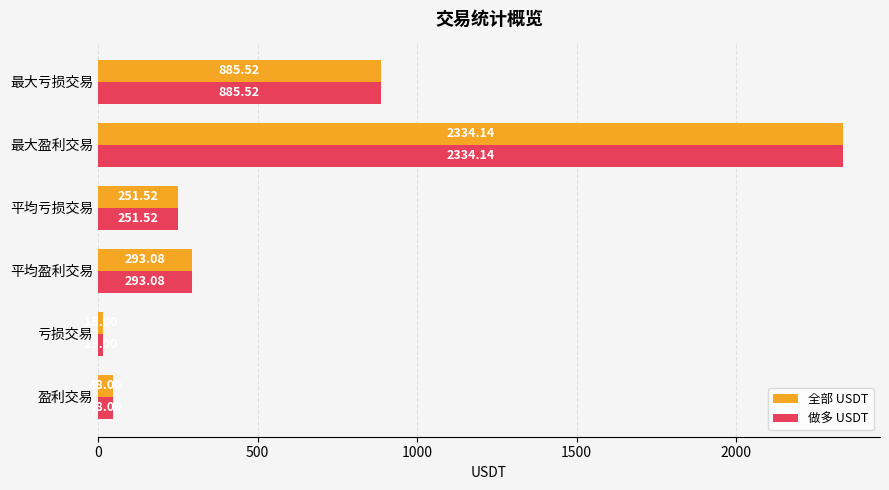

What is the difference between the 全部 USDT values at 盈利交易 and 最大盈利交易?

2286.1